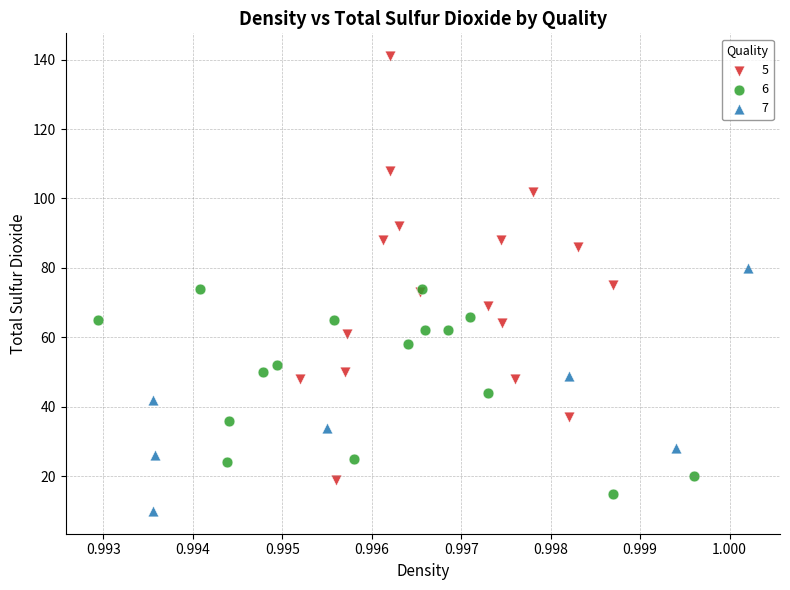

Which series reaches the maximum Y coordinate?

5